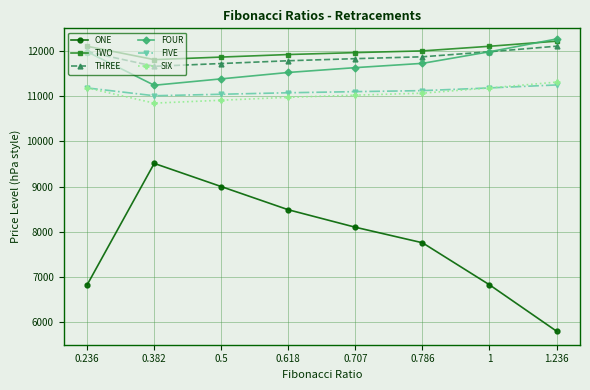

What is the sum of all FIVE values?

88956.0